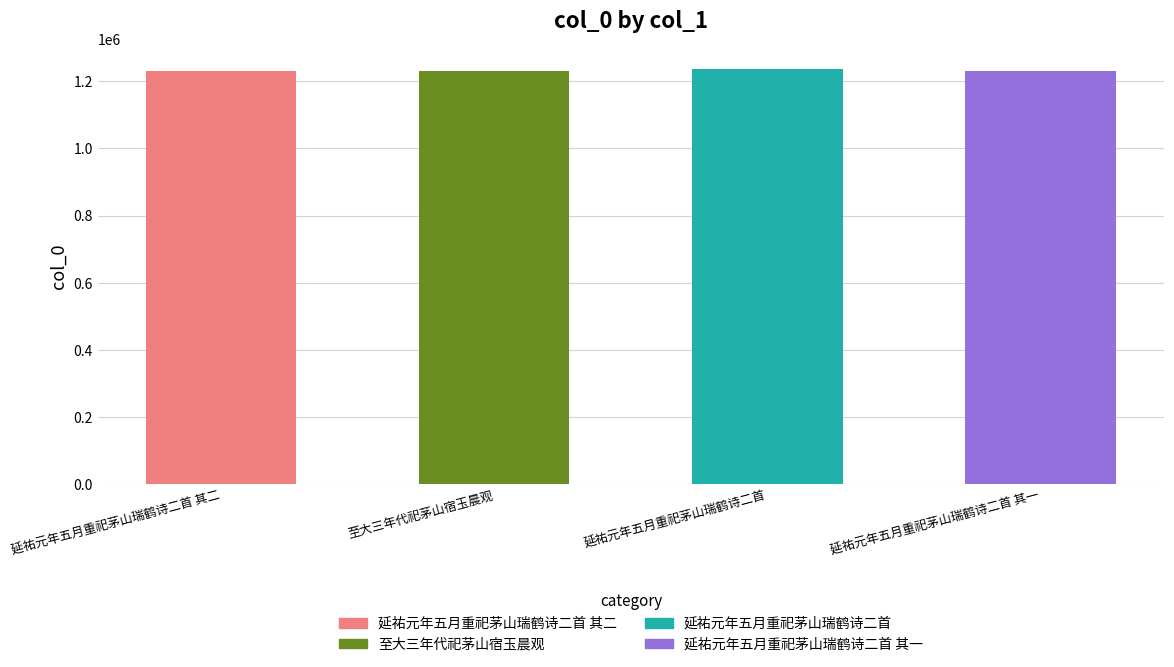

What is the difference between the values at 延祐元年五月重祀茅山瑞鹤诗二首 其一 and 延祐元年五月重祀茅山瑞鹤诗二首?

6266